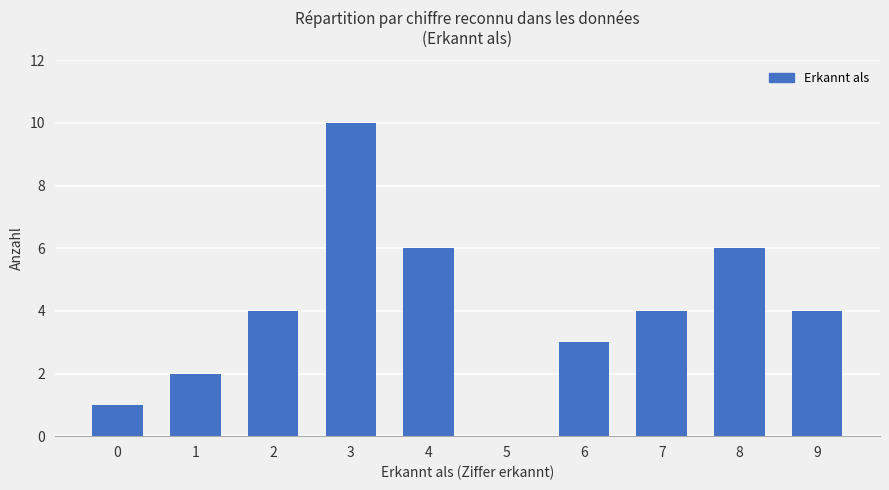

Reading left to right, transcribe all the data shown in this chart.

1	2	4	10	6	0	3	4	6	4